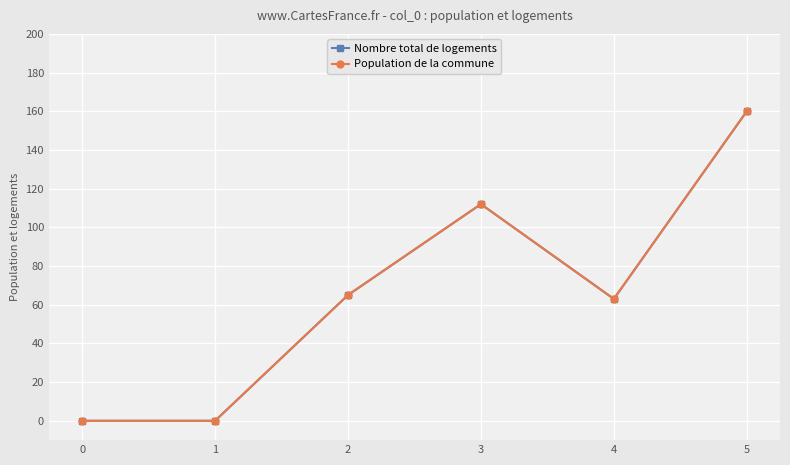

How many interior local peaks does the Population de la commune series have?

1